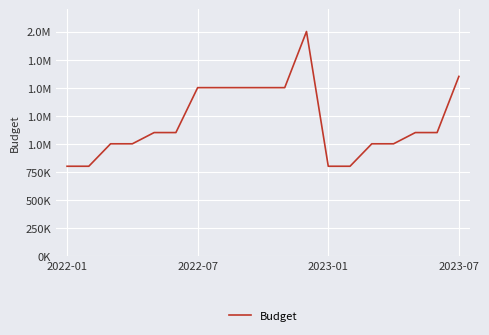

Is this an area chart (filled region under the line)?

No